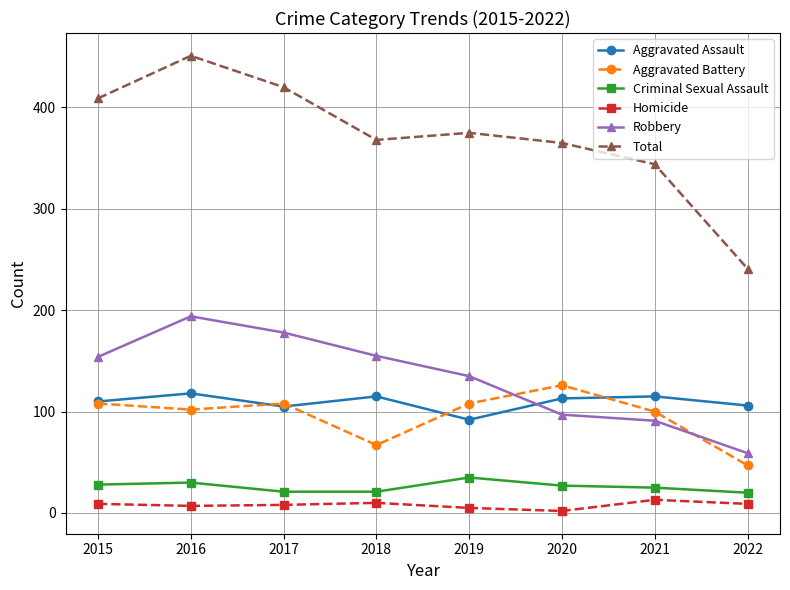

True or false: Total and Aggravated Battery cross at least once.

False